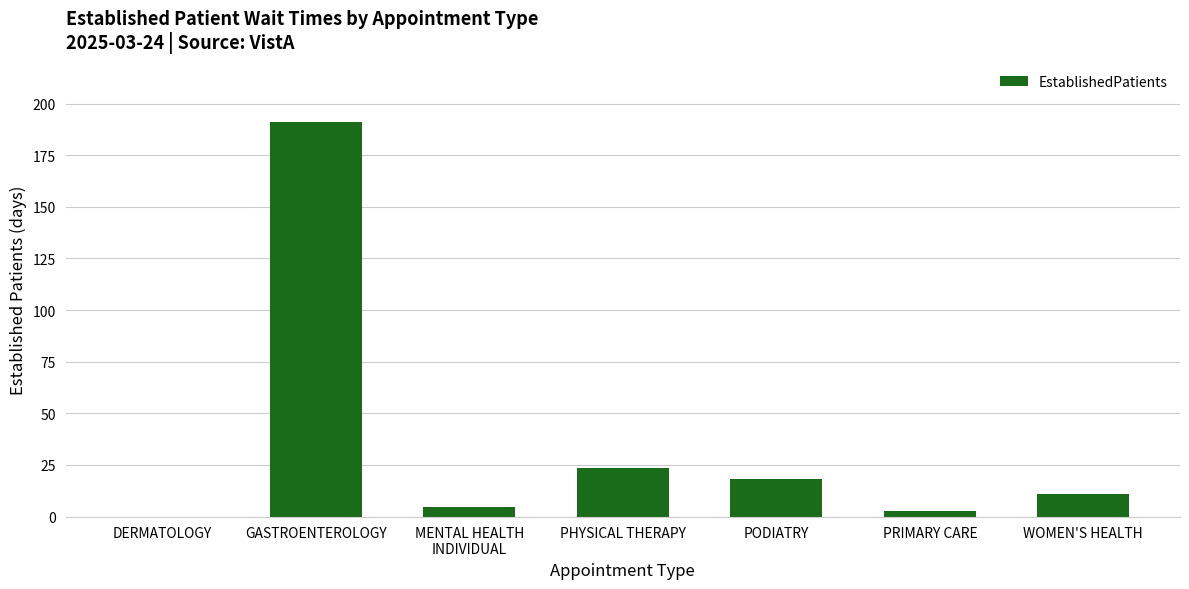

Are the bars horizontal?

No